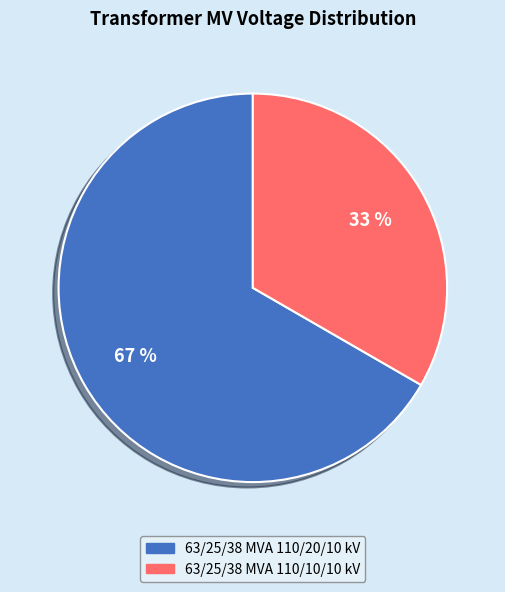

What is the majority slice?

63/25/38 MVA 110/20/10 kV